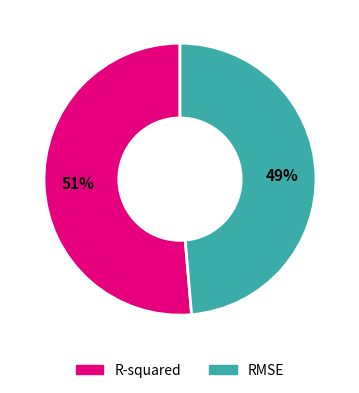

Which has a higher value, RMSE or R-squared?

R-squared